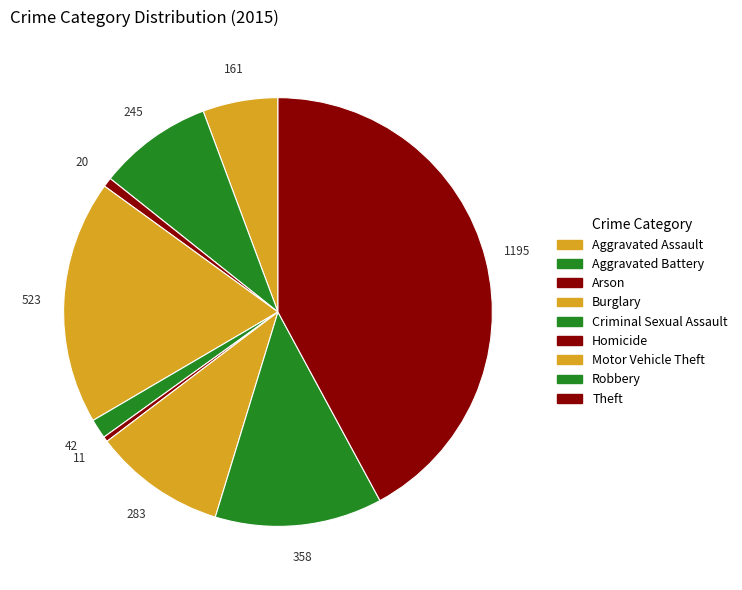

How many segments does this pie chart have?

9